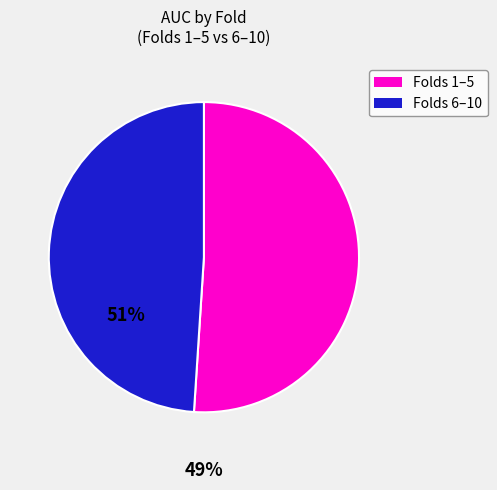

Is there any slice that represents more than half of the pie?

Yes